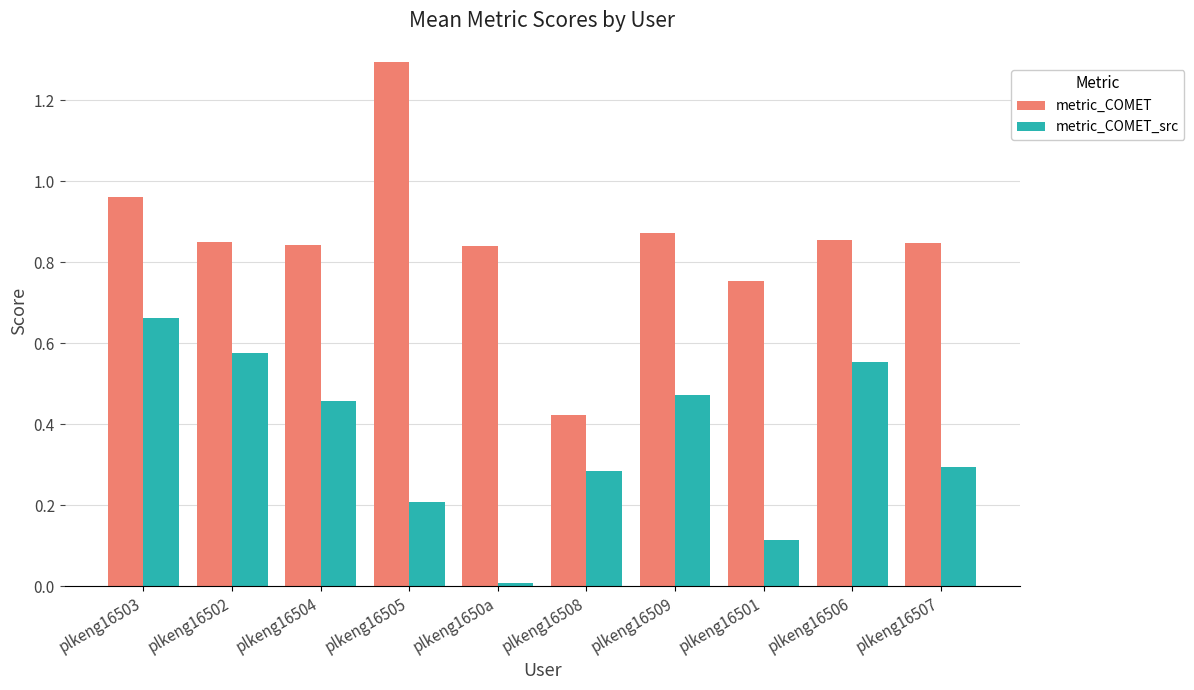

How many bars are there in total?

20